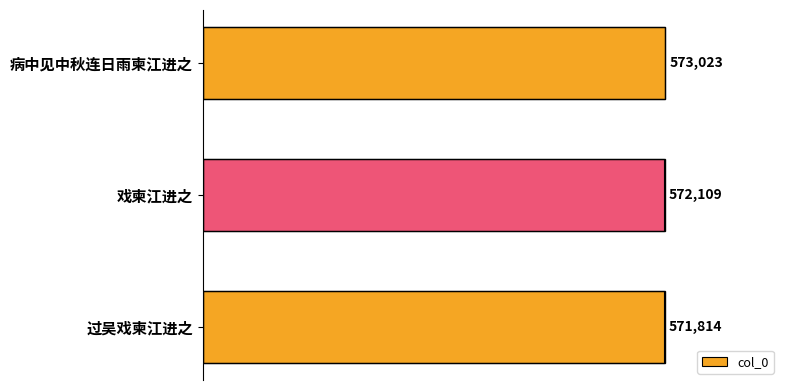

At which category does the chart reach its minimum across all series?

过吴戏柬江进之